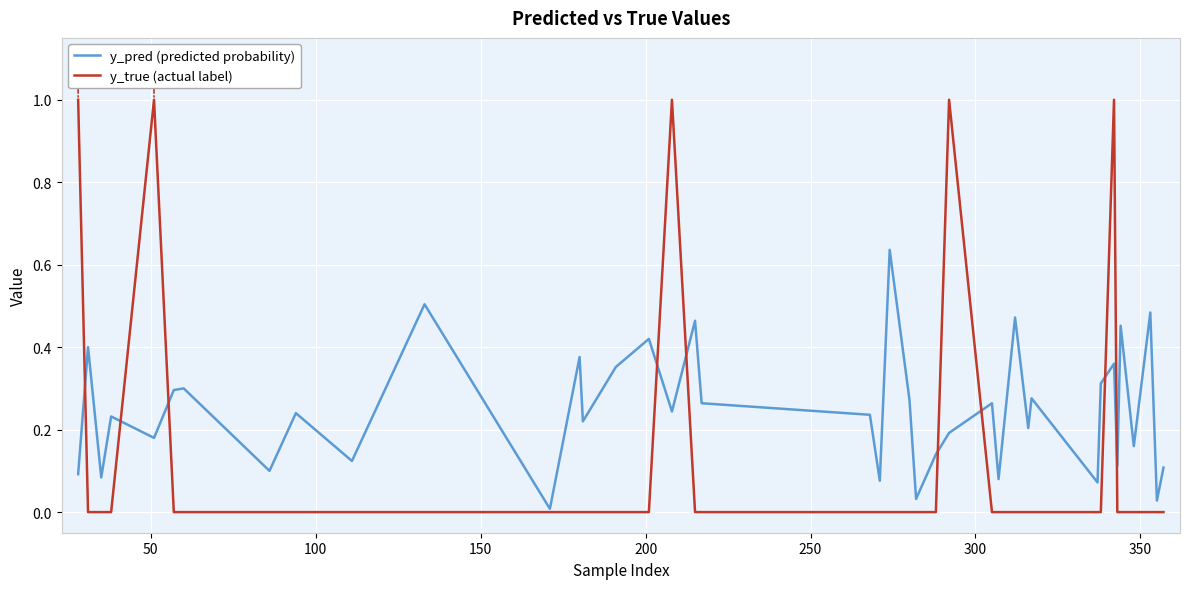

Which series has the widest spread of values?

y_true (actual label)